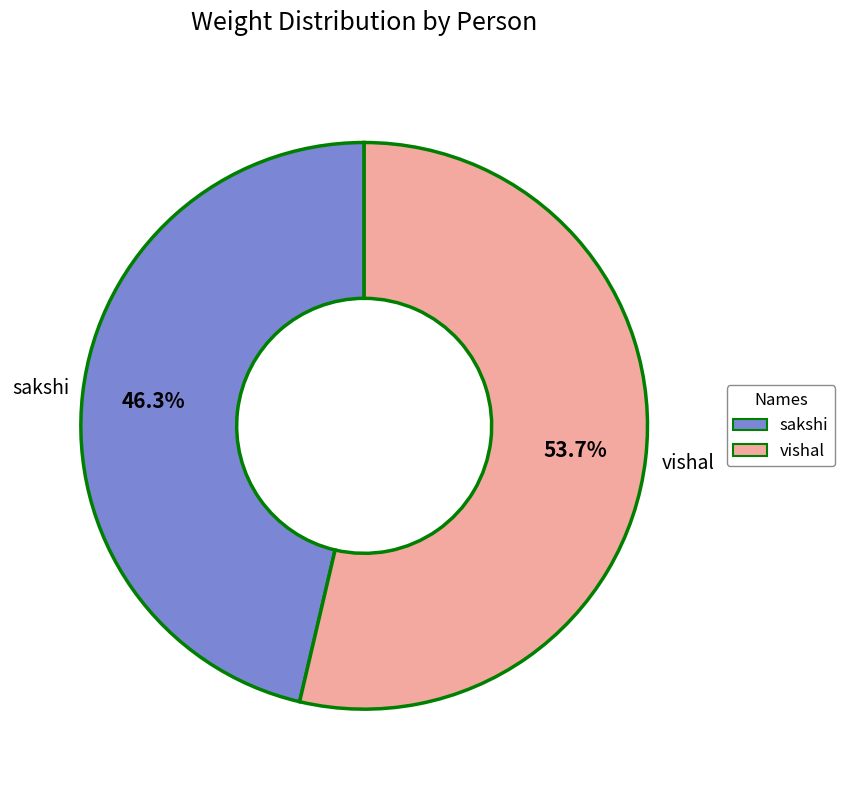

To the nearest percent, what is the average slice percentage?

50%